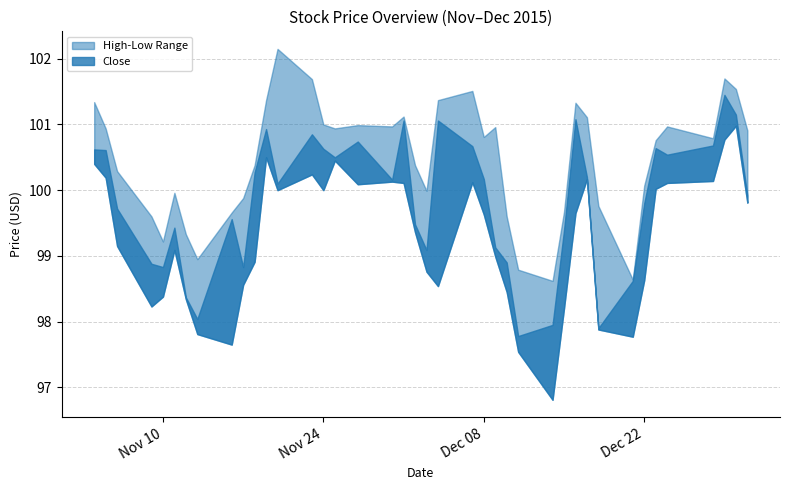

True or false: Low and Close cross at least once.

False